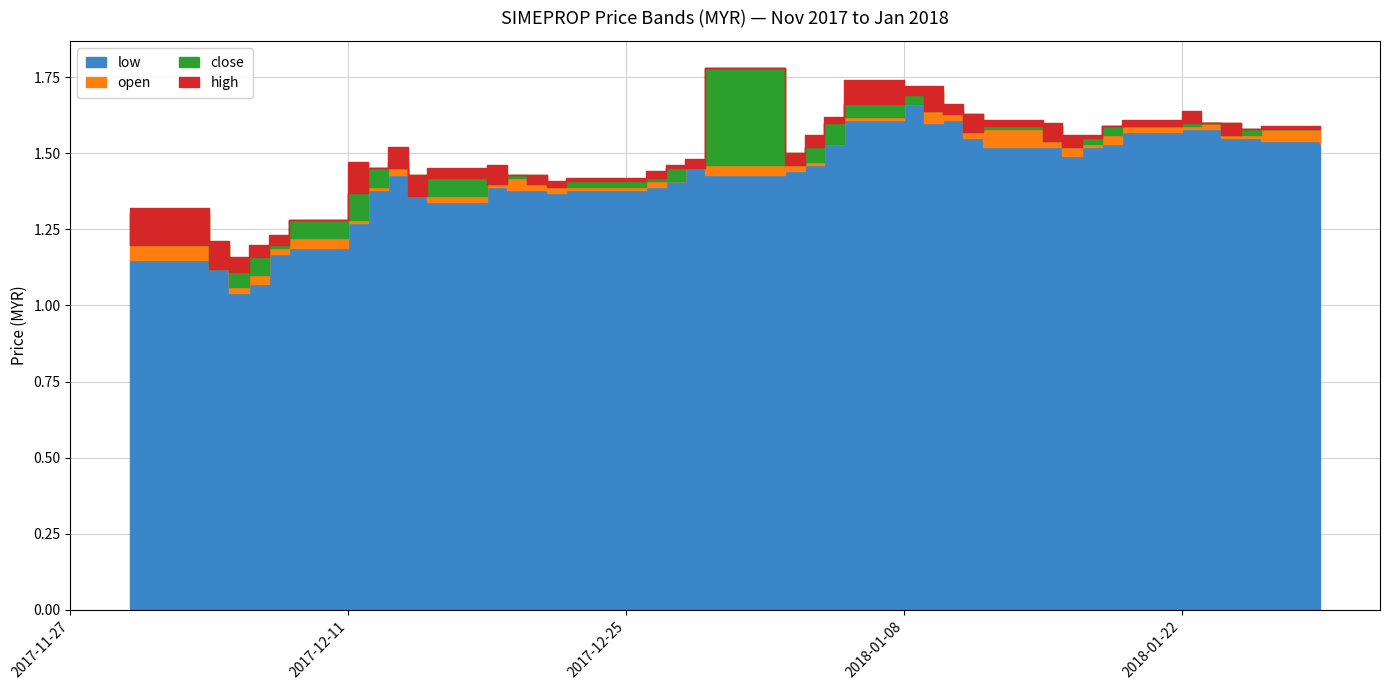

At which category does low reach its first local peak?

8